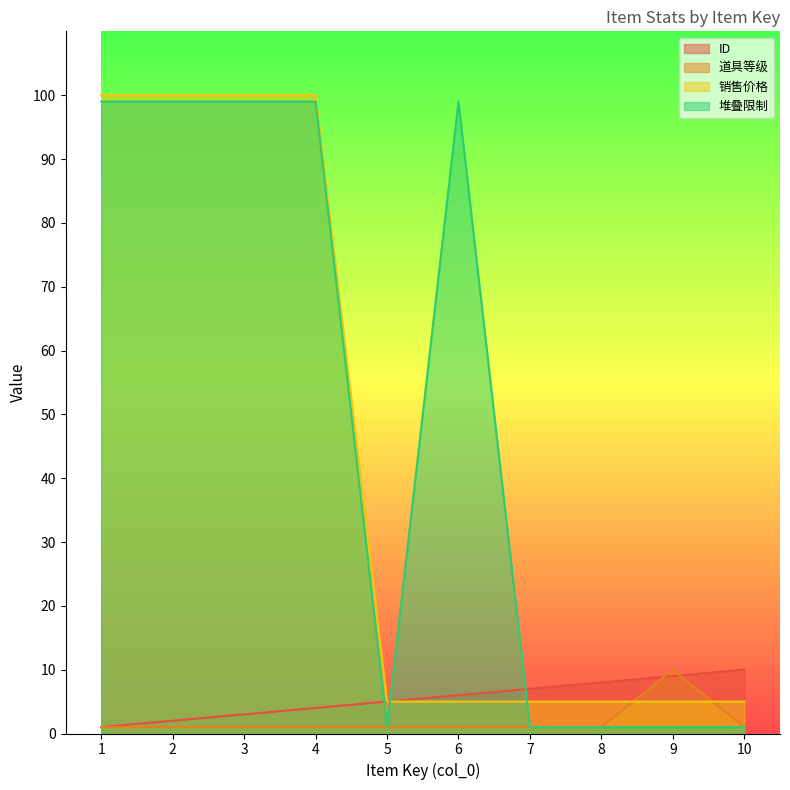

Count the ID values in the range 3 to 8.

6